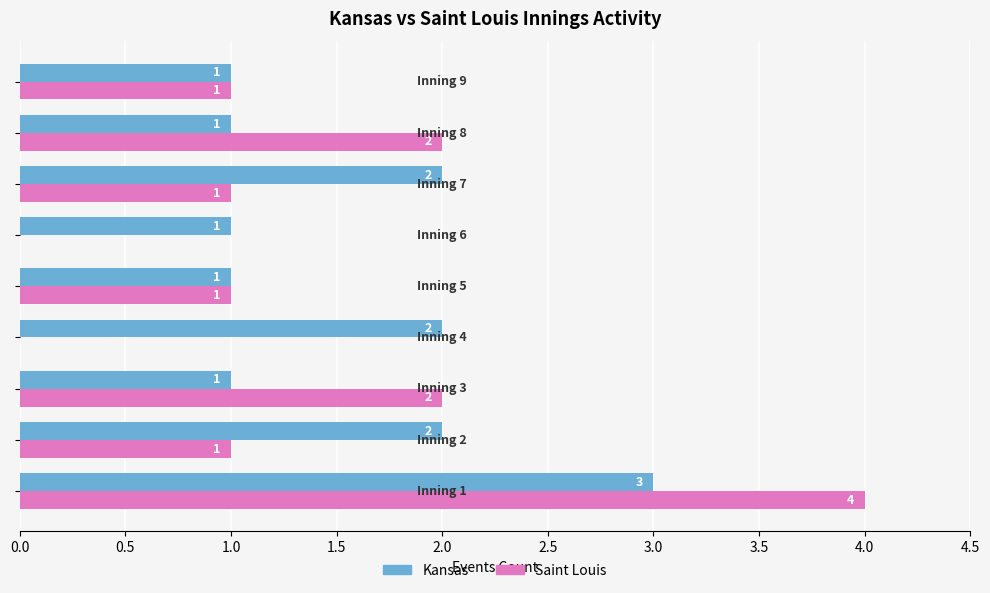

What is the sum of all Saint Louis values?

12